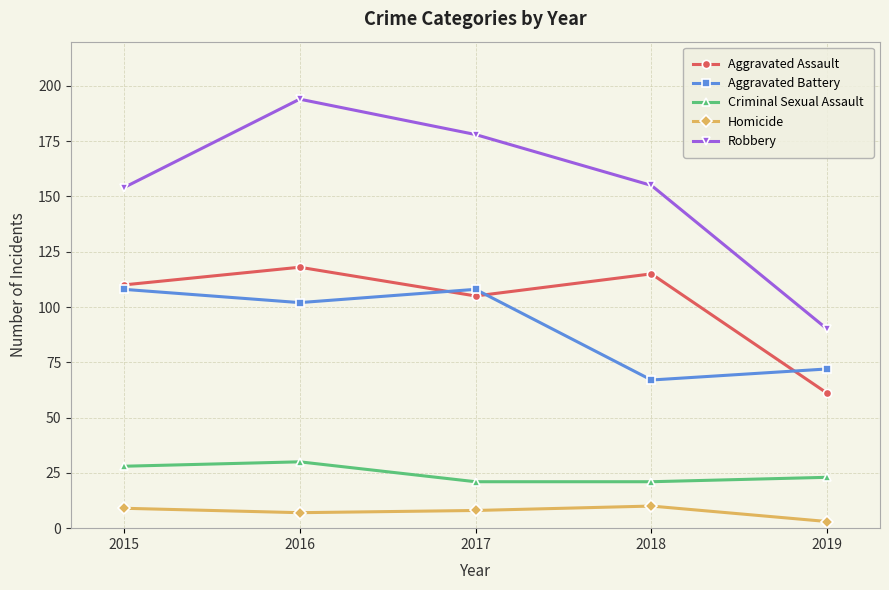

Where is the first local maximum for Criminal Sexual Assault?

2016